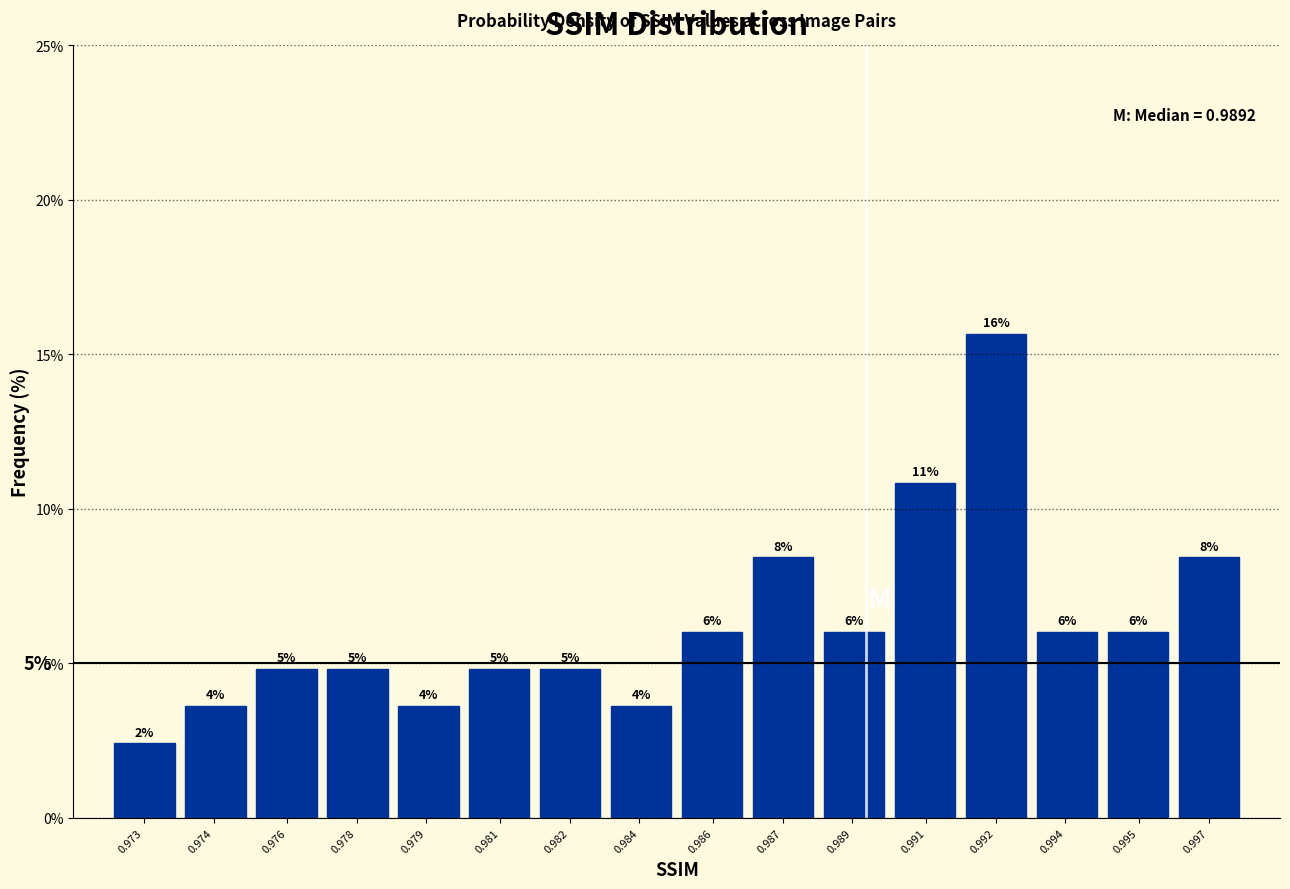

How many bars are there in total?

16